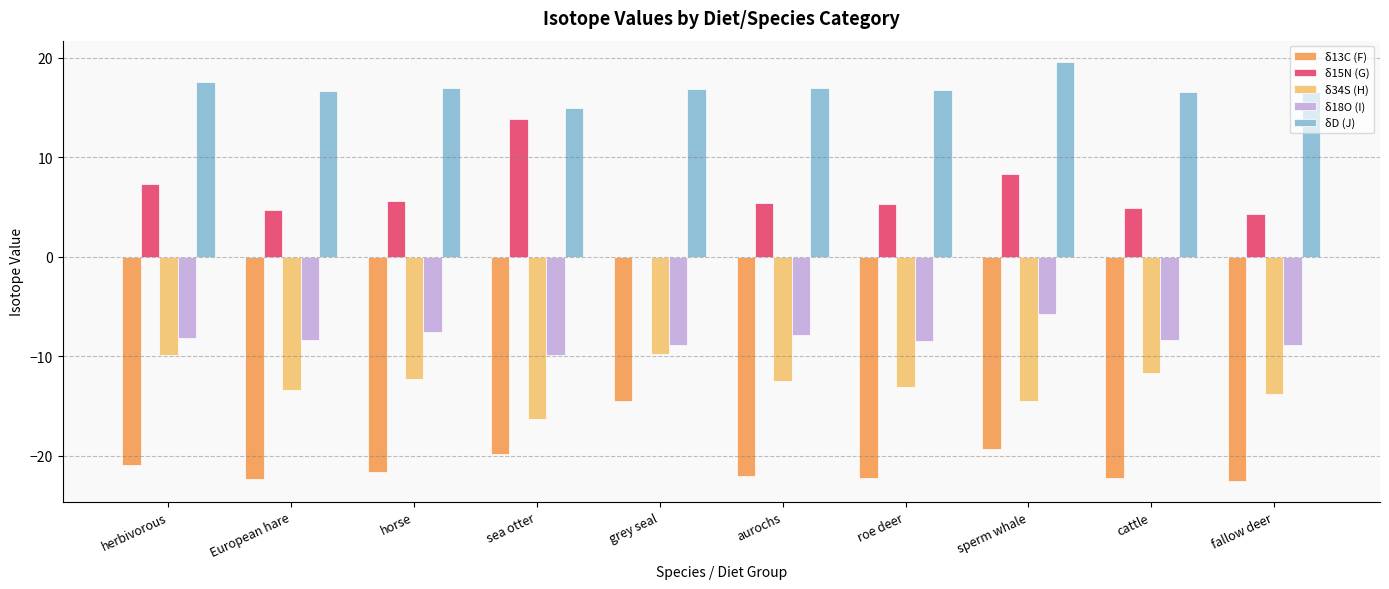

How many values in δ15N (G) are above zero?

9